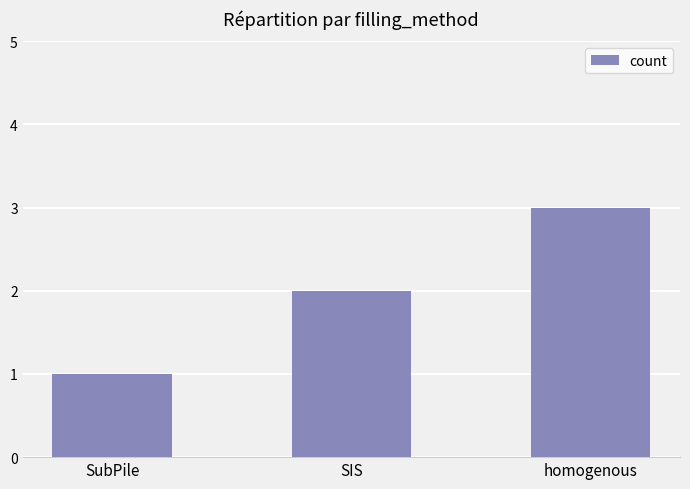

Rank the categories by value from highest to lowest.

homogenous, SIS, SubPile